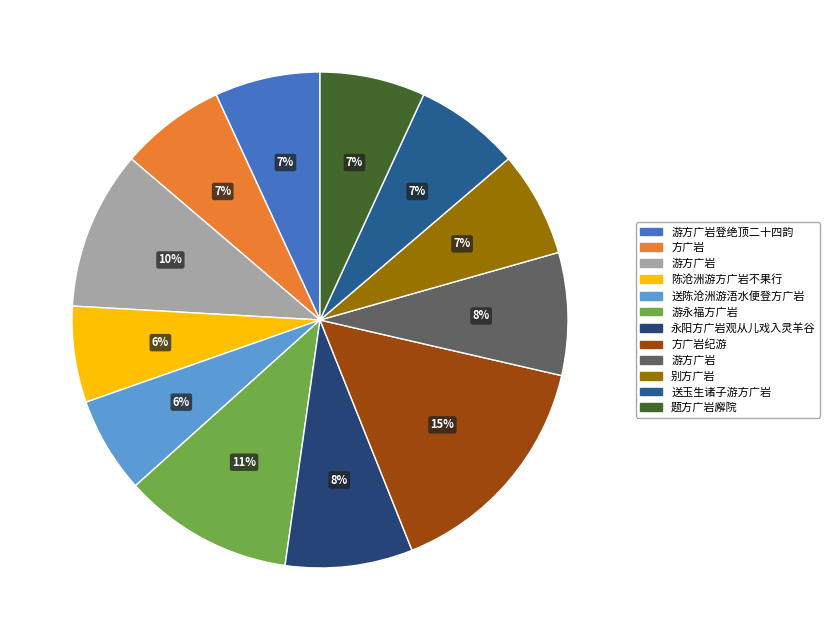

Which slice is the smallest?

送陈沧洲游浯水便登方广岩